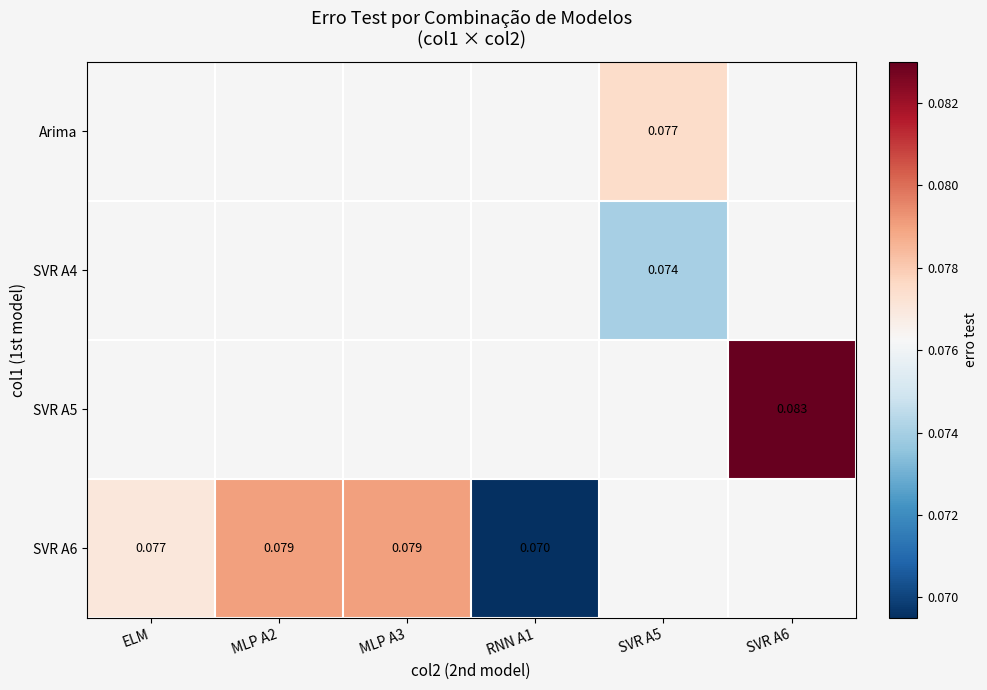

Between MLP A3 and MLP A2, which is larger?

MLP A2